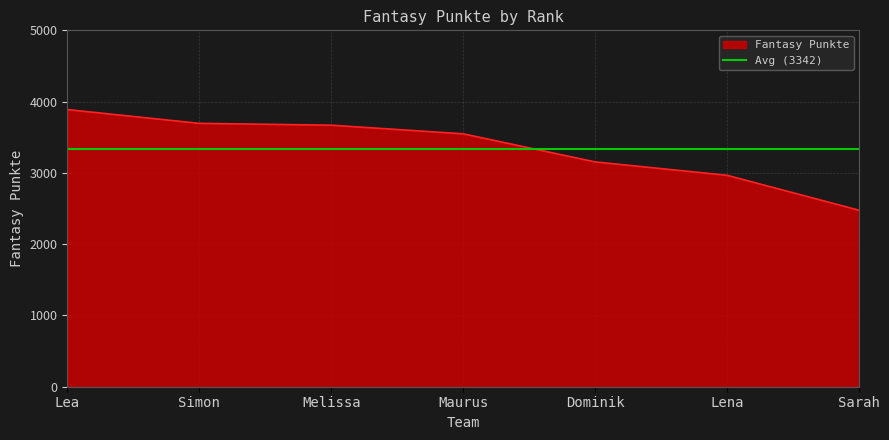

What is the greatest value displayed?

3888